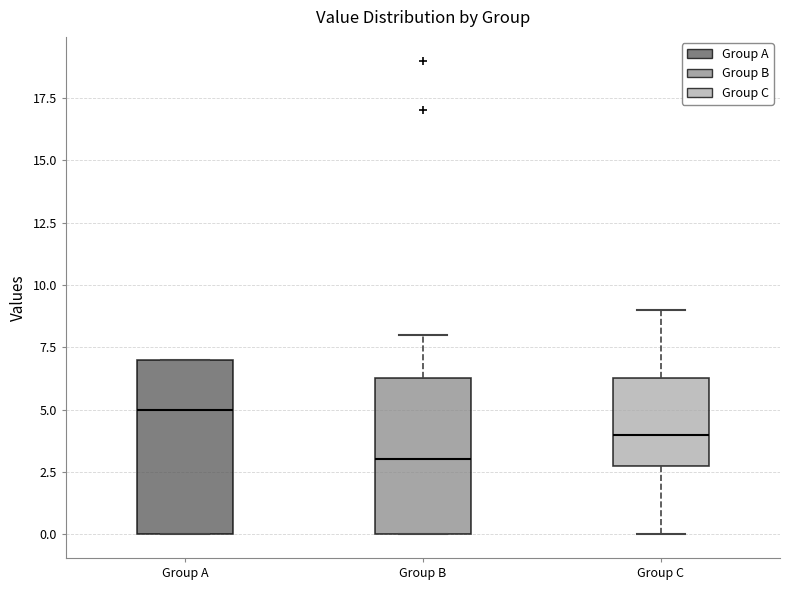

Comparing the boxes themselves (not the whiskers), which one is the tallest?

Group A